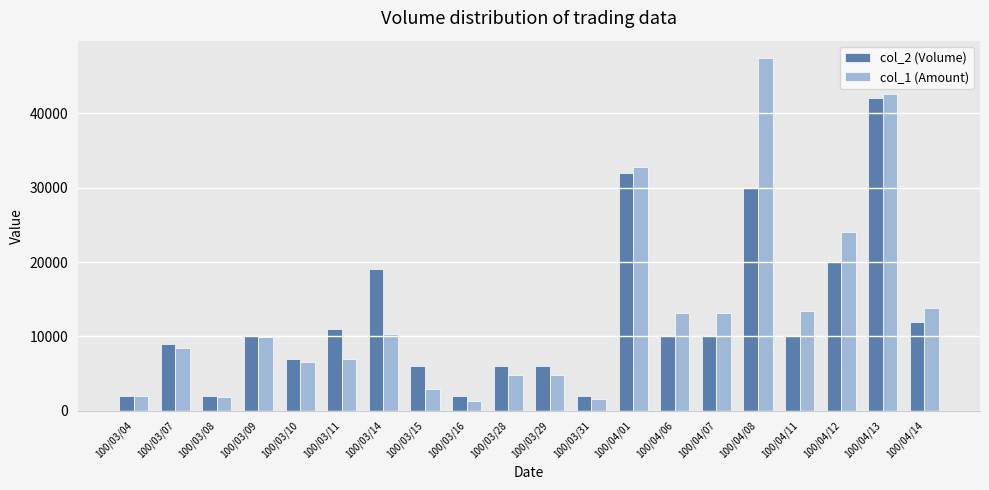

What are all the series names shown in the legend?

col_2 (Volume), col_1 (Amount)